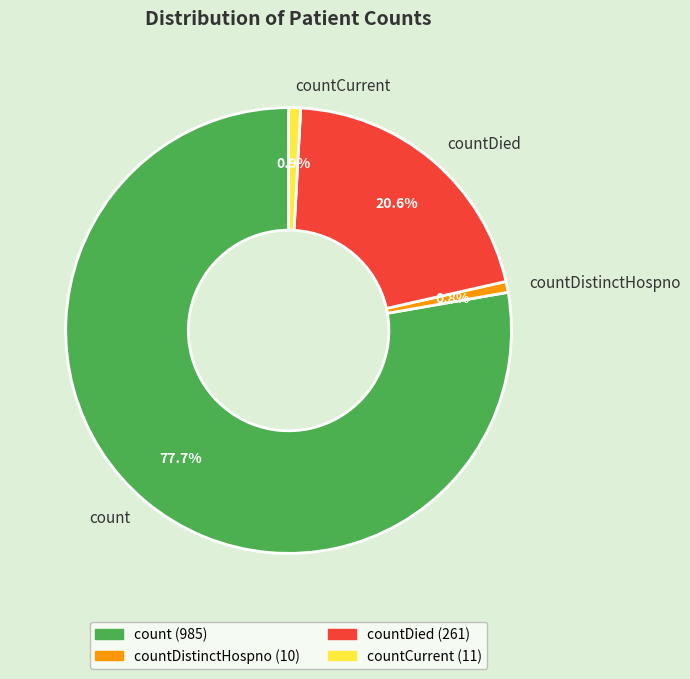

To the nearest percent, what is the combined percentage of countDistinctHospno and countCurrent?

2%